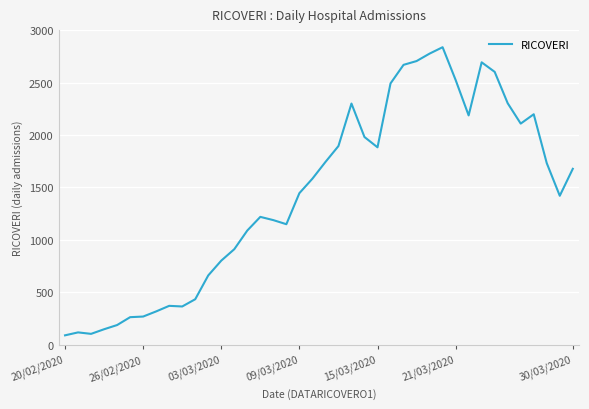

What is the maximum value shown in the chart?

2837